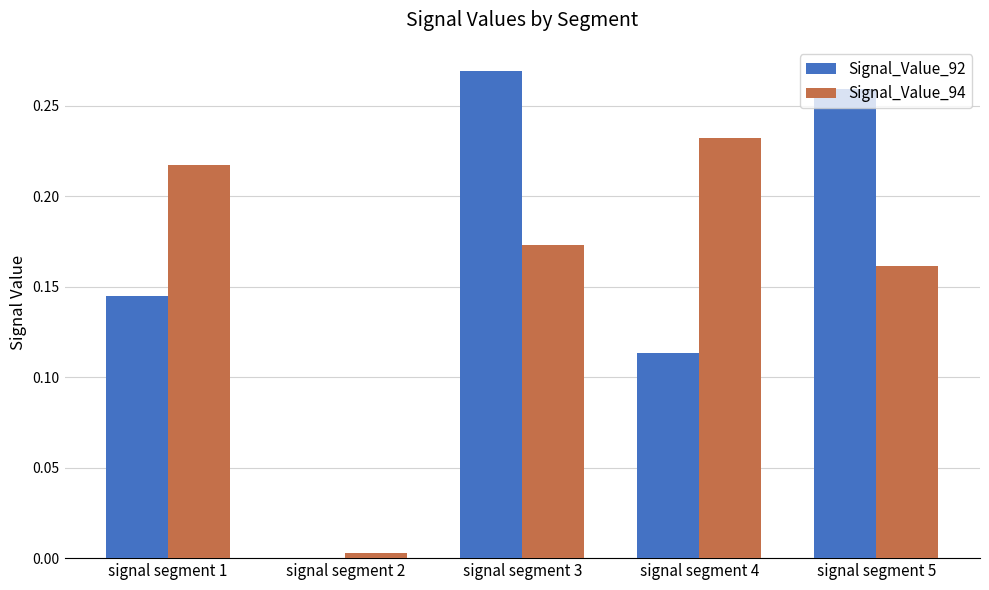

What are all the series names shown in the legend?

Signal_Value_92, Signal_Value_94